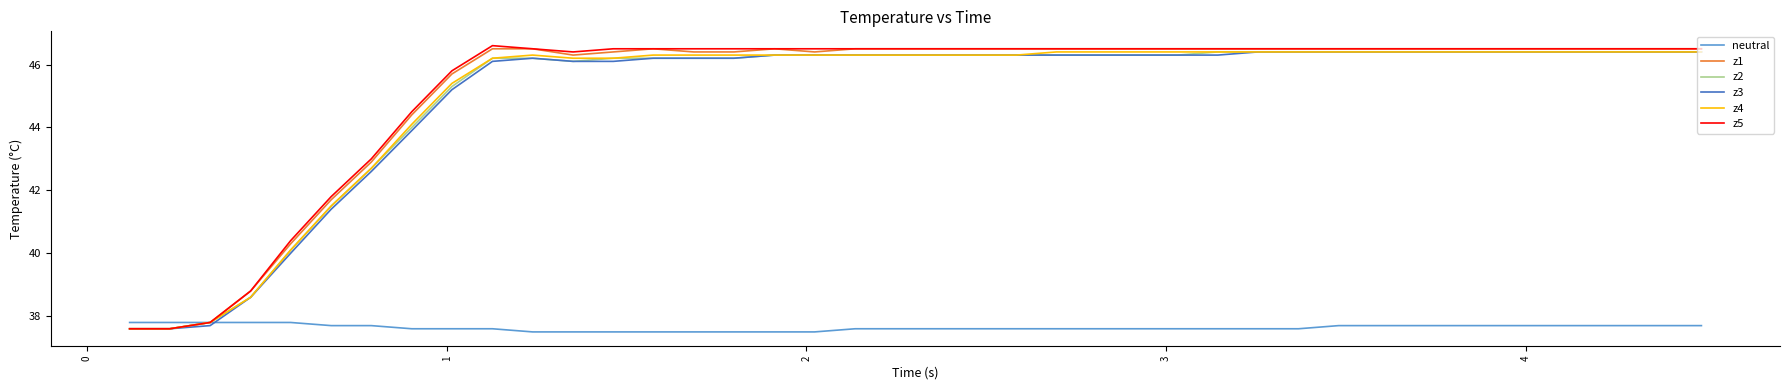

What is the minimum value for z5?

37.6